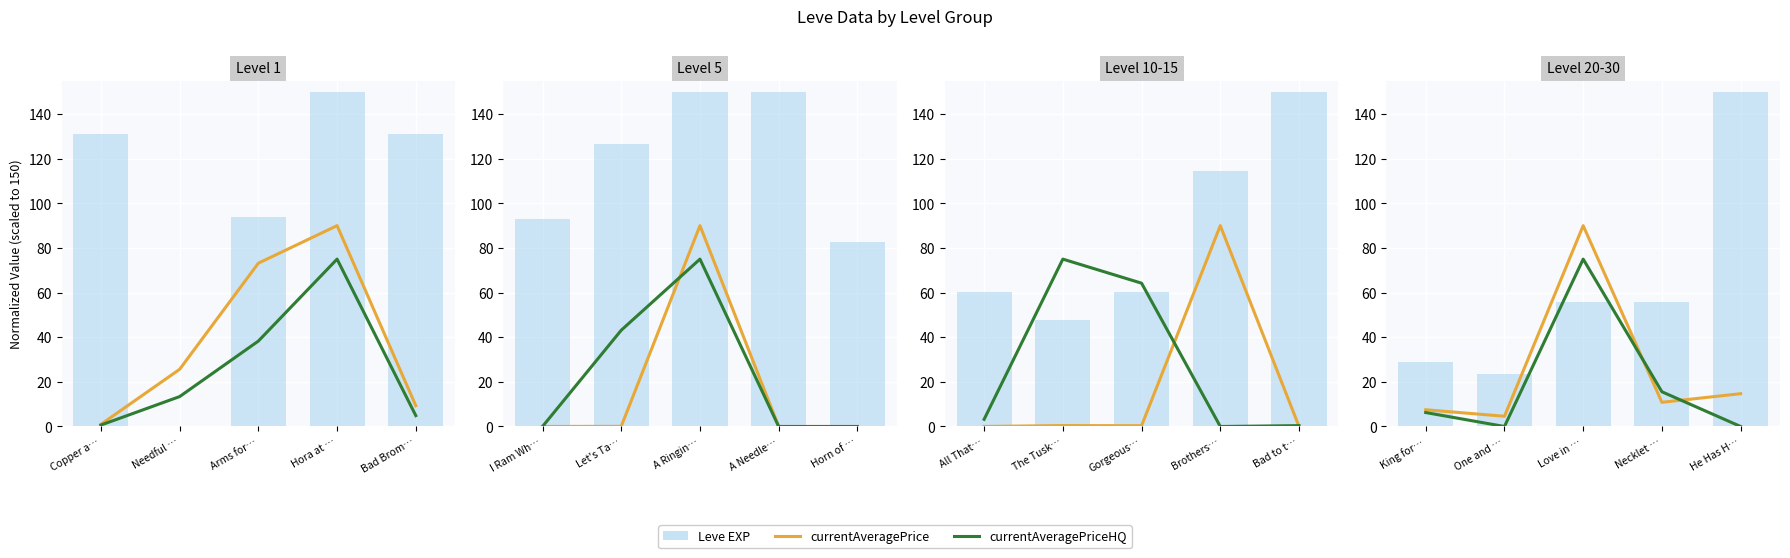

Between One and … and Love in …, which series saw the biggest shift?

currentAveragePrice